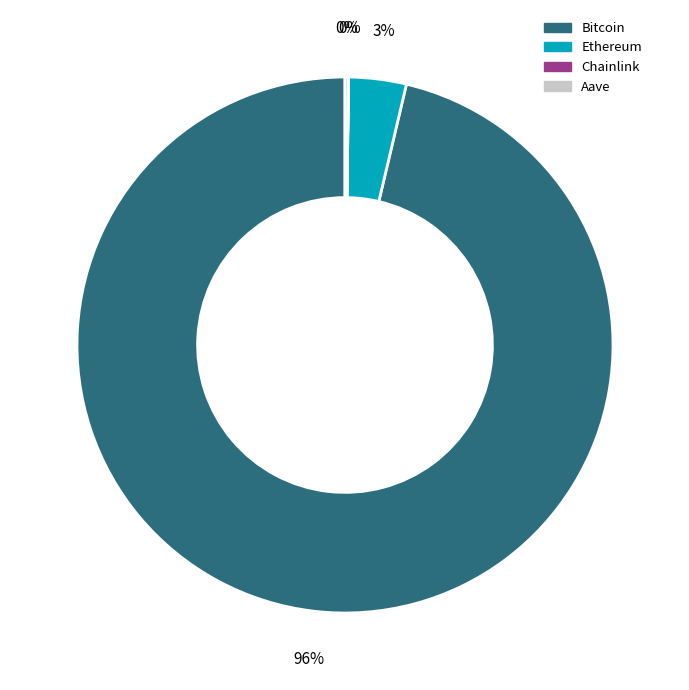

To the nearest percent, what is the average slice percentage?

25%